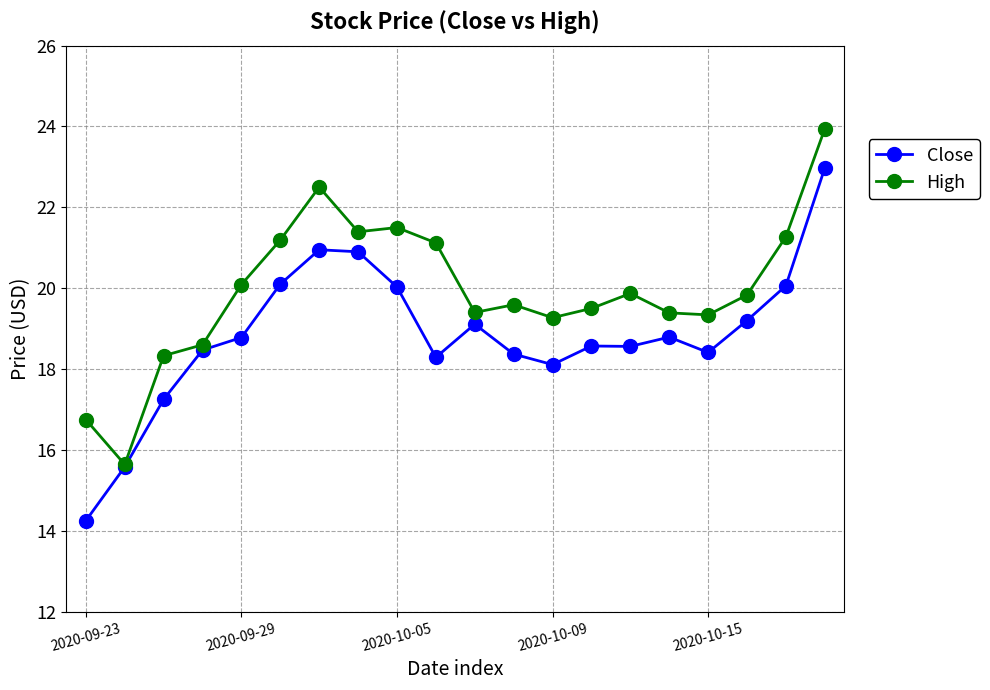

Rank the series by their average value, from lowest to highest.

Close, High